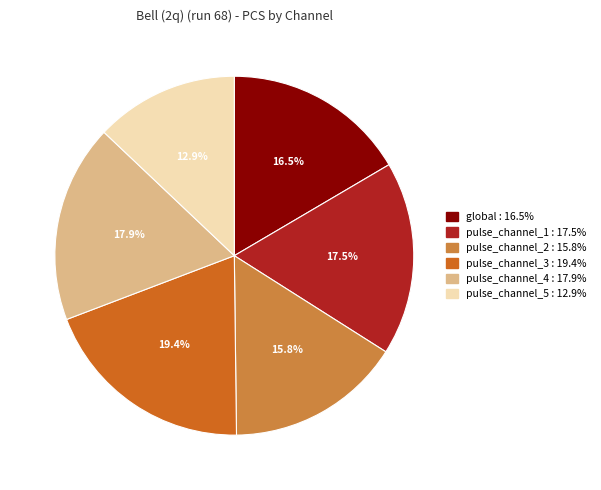

Approximately how many times larger is the value at global compared to pulse_channel_4?

0.9